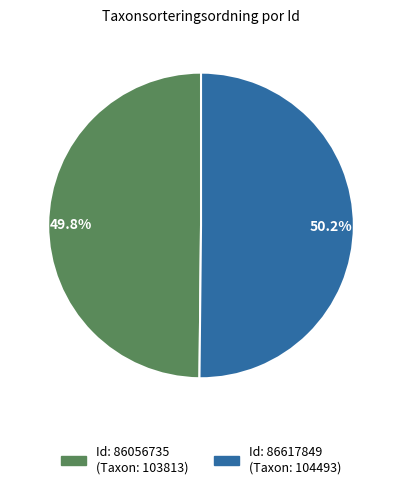

Approximately how many times larger is the value at Id: 86056735 (Taxon: 103813) compared to Id: 86617849 (Taxon: 104493)?

1.0